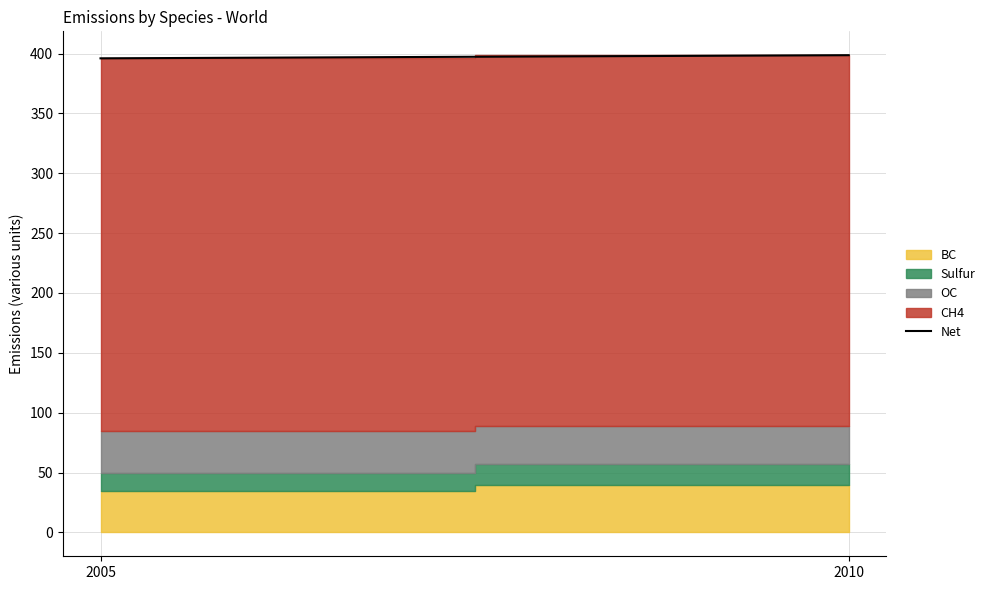

What is the ratio of the value at 2005 to the value at 2010?

1.0